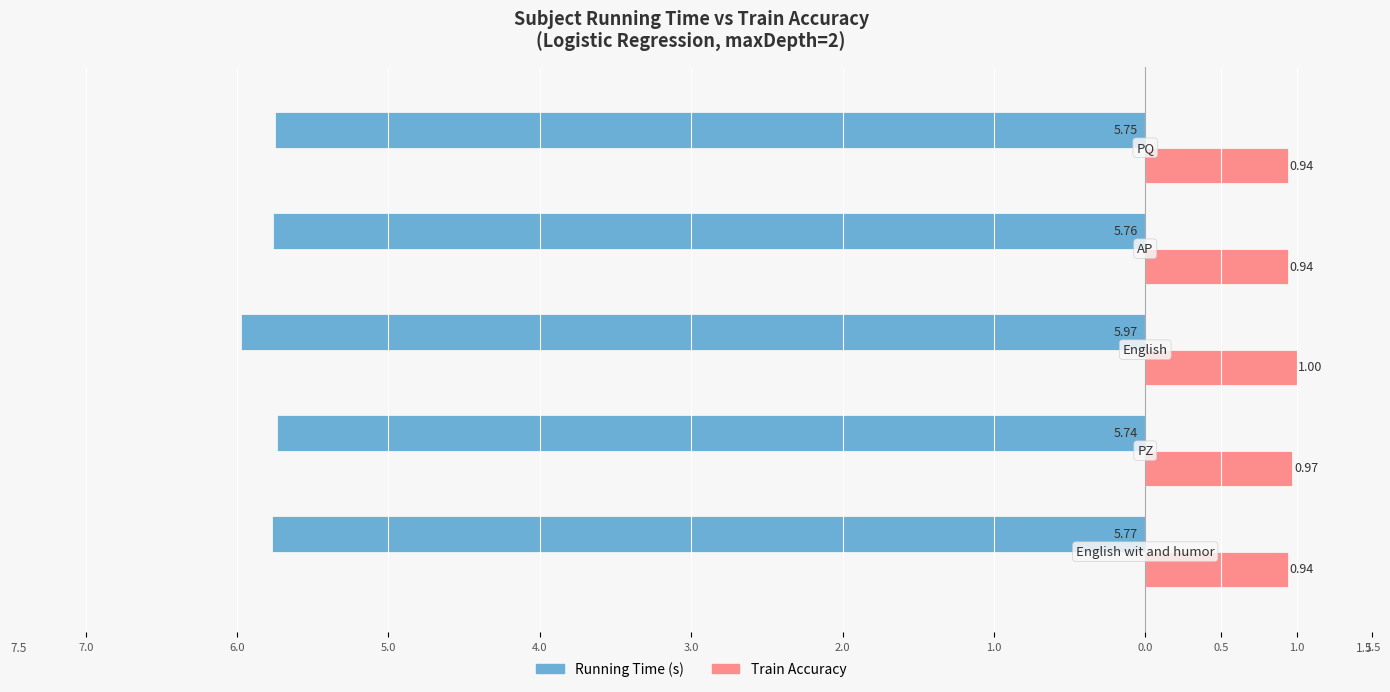

What is the value of the Train Accuracy bar at the 1st from the left?

0.9